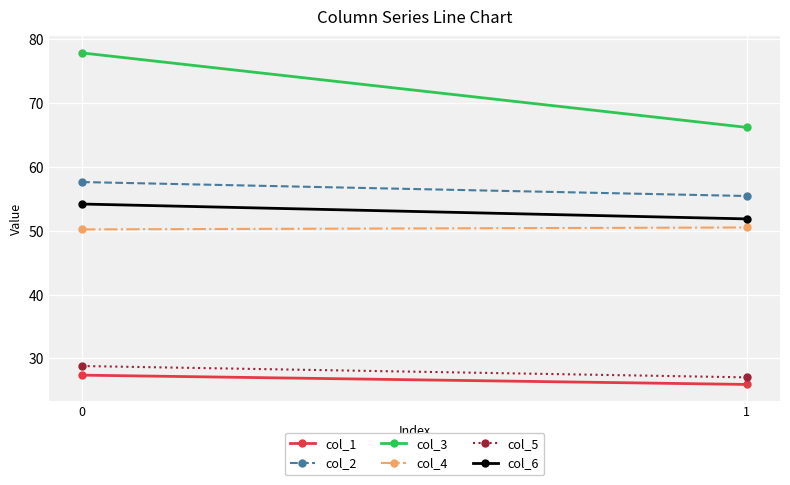

List the labels in order of col_6 value, smallest first.

1, 0